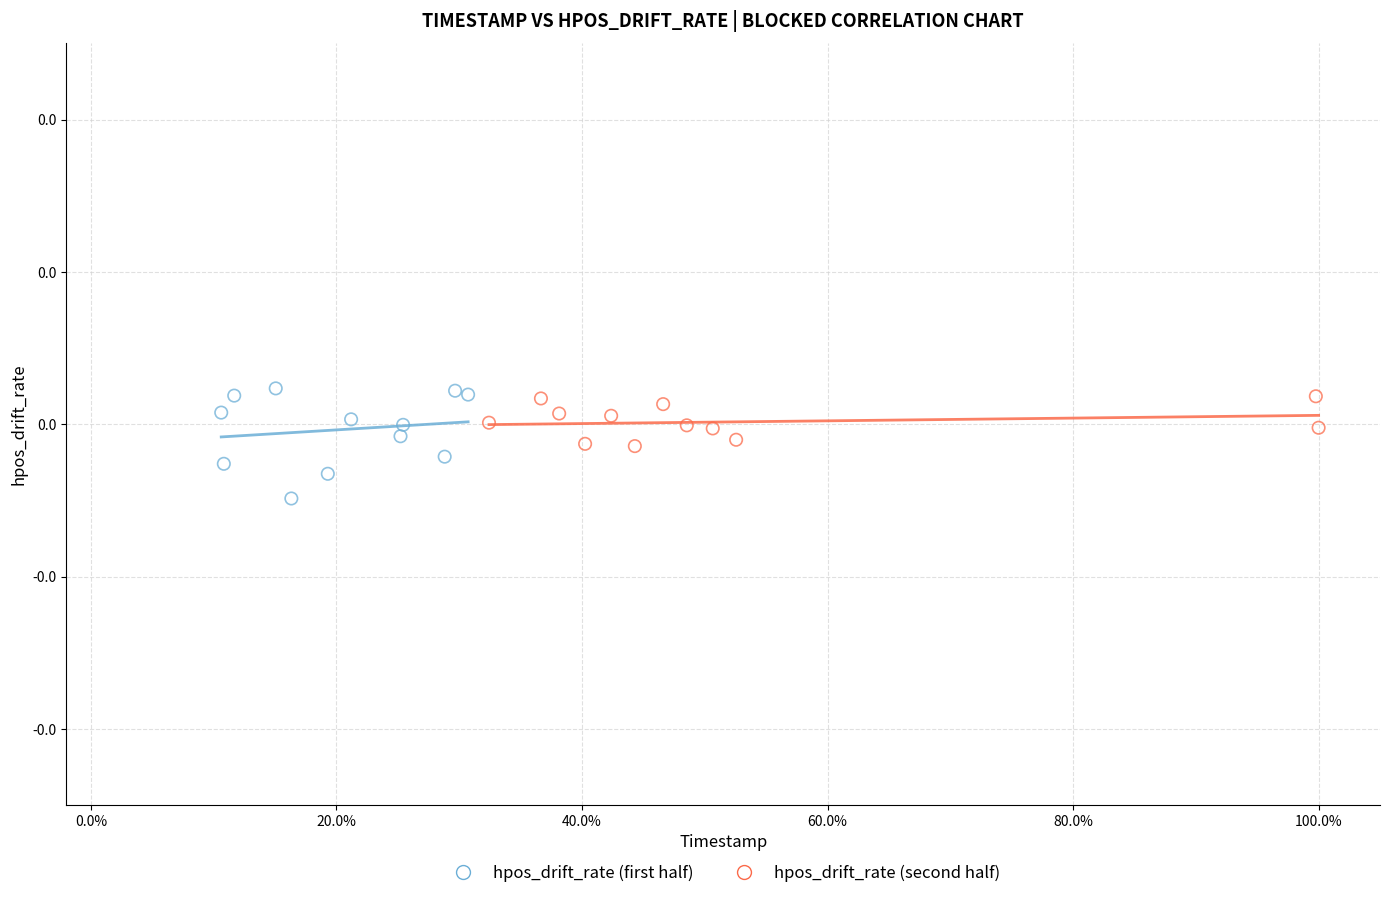

What are all the series names shown in the legend?

hpos_drift_rate (first half), hpos_drift_rate (second half)